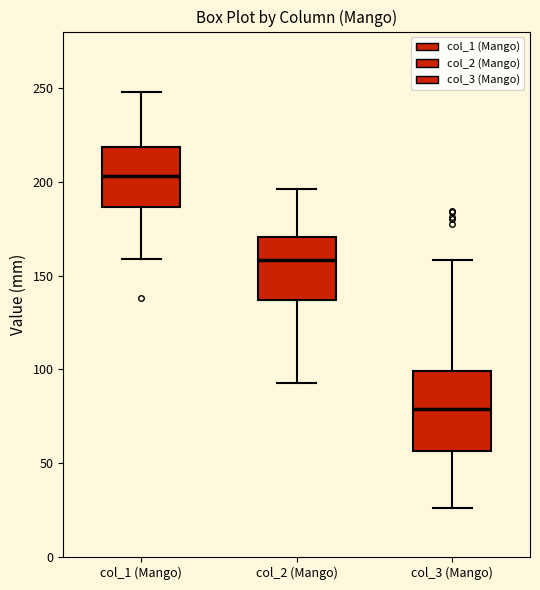

Where is the lower edge of the box for col_2 (Mango) on the y-axis? The values are not printed on the chart, so give them approximately, as read against the axis.

135